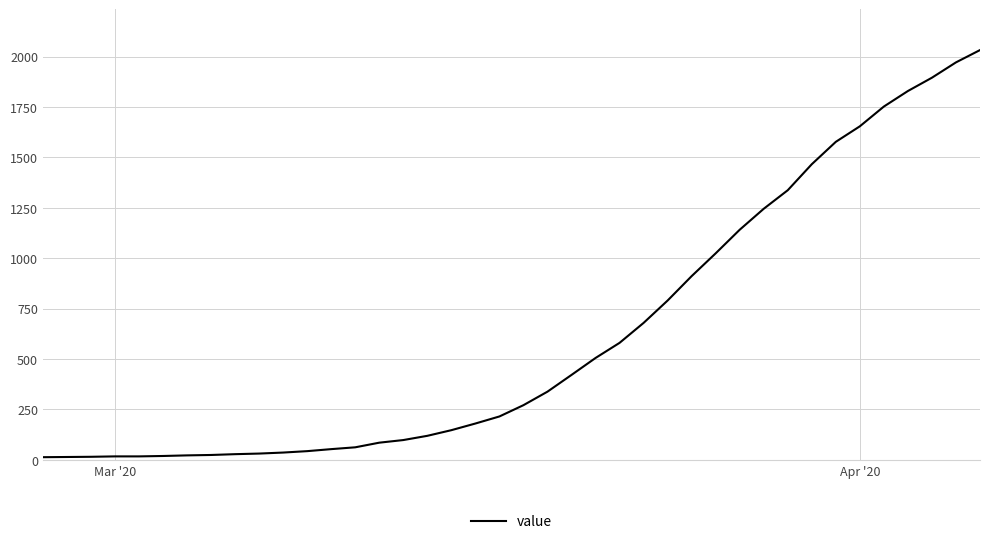

Count the number of categories in the chart.

40